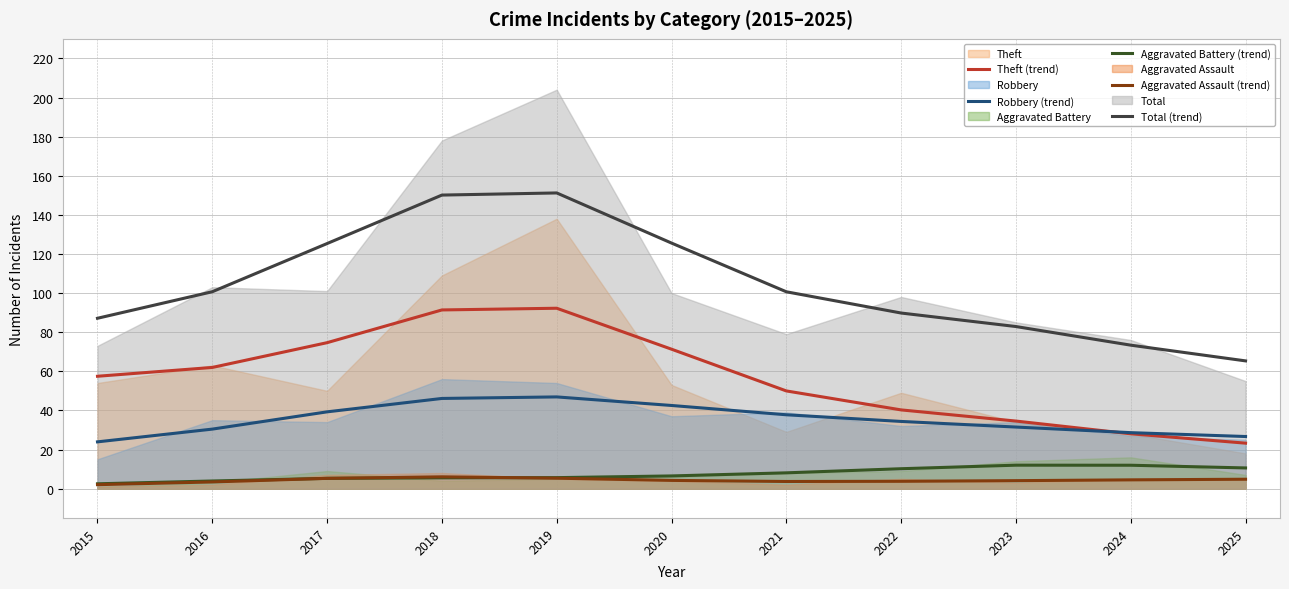

True or false: Theft (trend) and Aggravated Assault (trend) cross at least once.

False